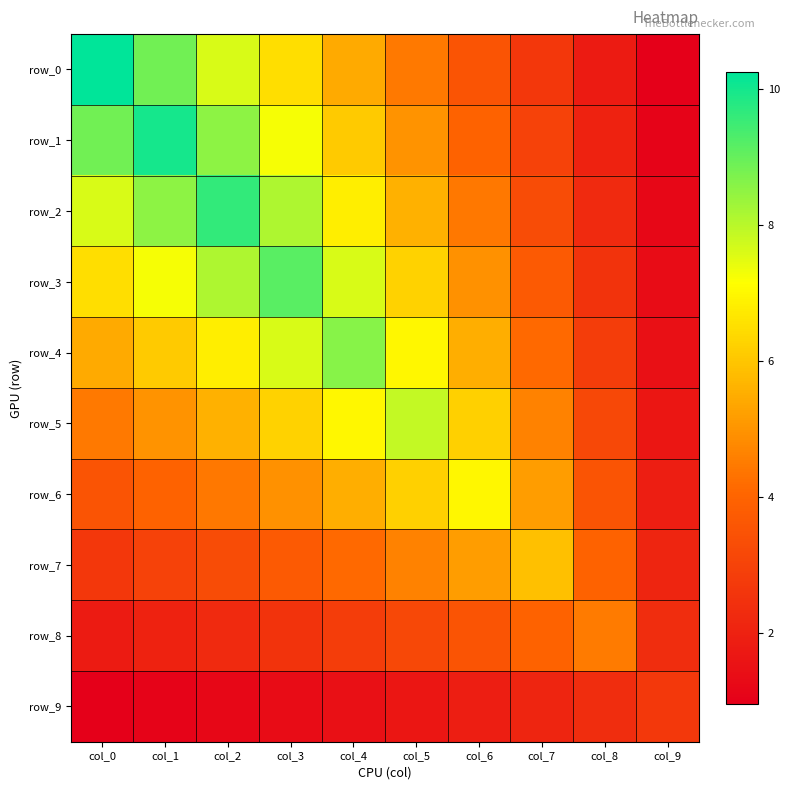

How many data points in row_3 are less than 6?

4